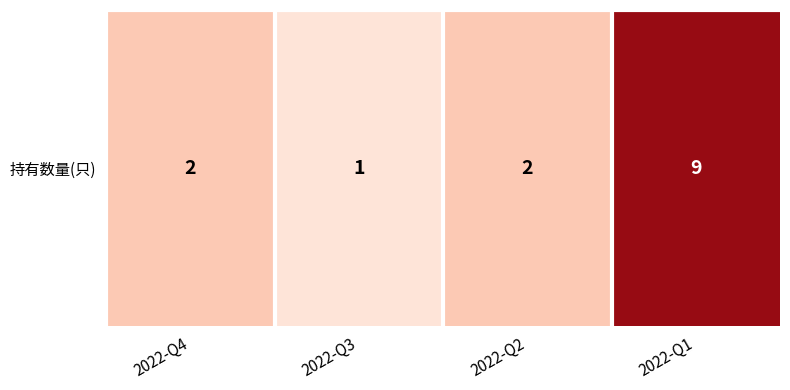

The value at 2022-Q2 is 3. True or false?

False